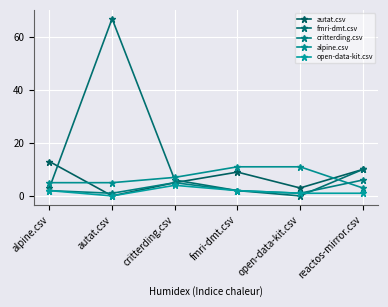

How many lines are shown in the chart?

5